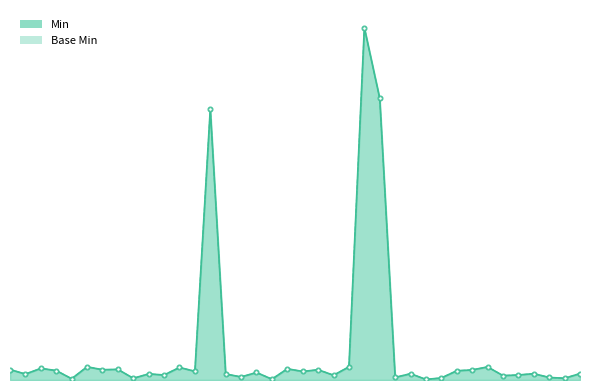

Reading left to right, what are all the values shown in this chart?

Min line: 0.0	0.0	0.0	0.0	0.0	0.0	0.0	0.0	0.0	0.0	0.0	0.0	0.0	1.0	0.0	0.0	0.0	0.0	0.0	0.0	0.0	0.0	0.0	1.3	1.0	0.0	0.0	0.0	0.0	0.0	0.0	0.0	0.0	0.0	0.0	0.0	0.0	0.0
Base Min line: 0.0	0.0	0.0	0.0	0.0	0.0	0.0	0.0	0.0	0.0	0.0	0.0	0.0	1.0	0.0	0.0	0.0	0.0	0.0	0.0	0.0	0.0	0.0	1.3	1.0	0.0	0.0	0.0	0.0	0.0	0.0	0.0	0.0	0.0	0.0	0.0	0.0	0.0